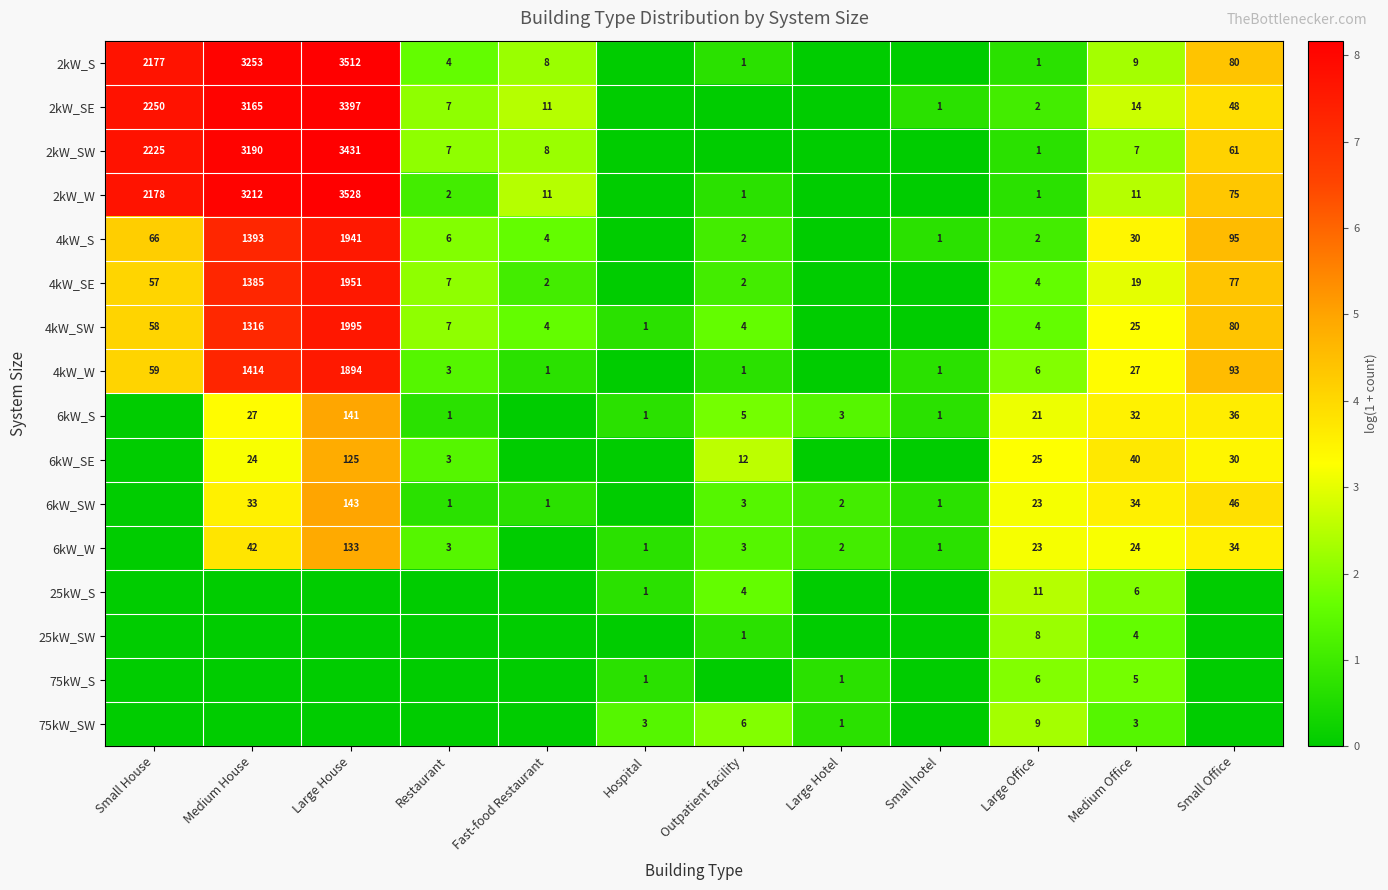

What is the sum of the 4kW_SW values at Medium Office and Fast-food Restaurant?

29